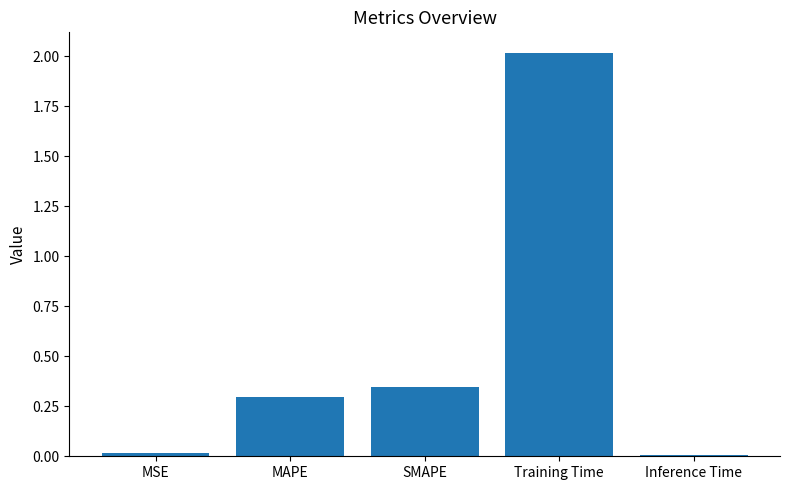

Which category has the highest value across all series?

Training Time